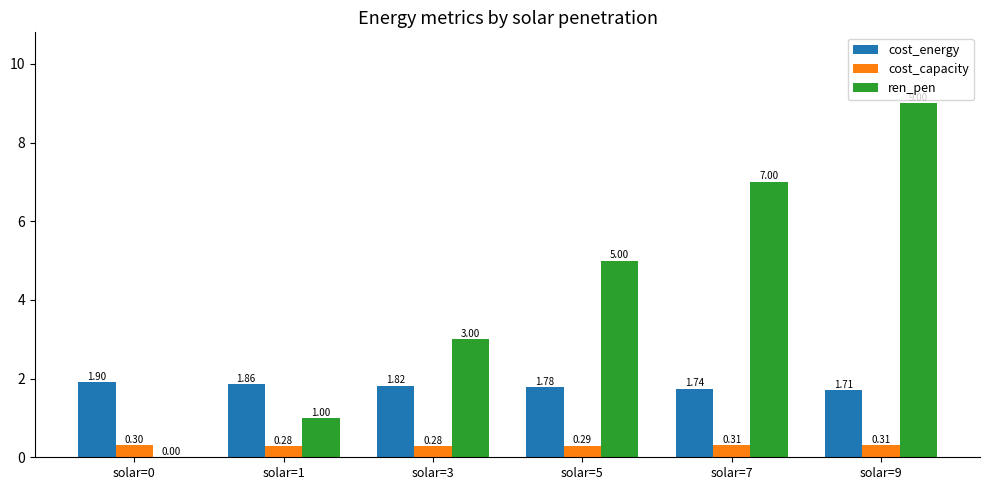

At which category is the sum across all series the highest?

solar=9